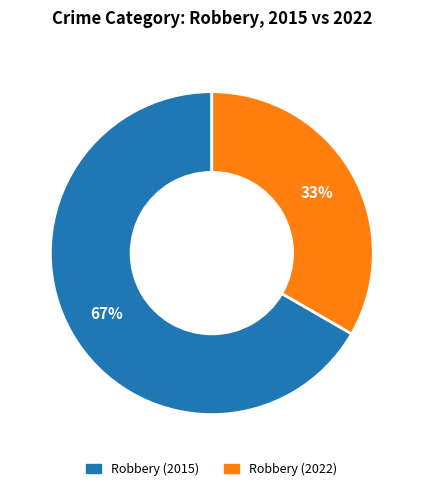

To the nearest percent, what portion does Robbery (2015) represent?

67%